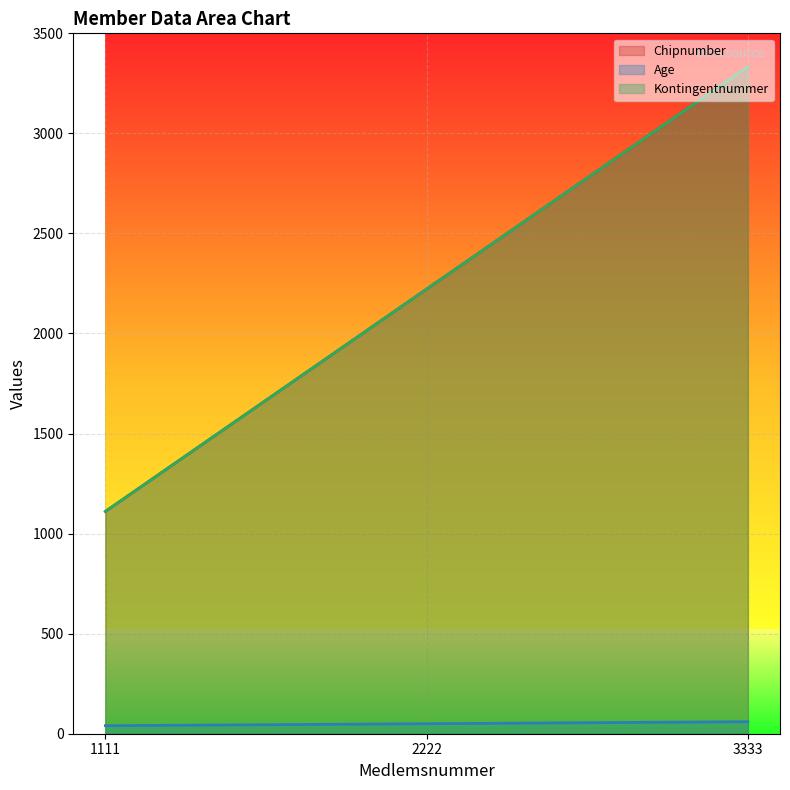

At which label does Kontingentnummer first exceed 2222?

3333